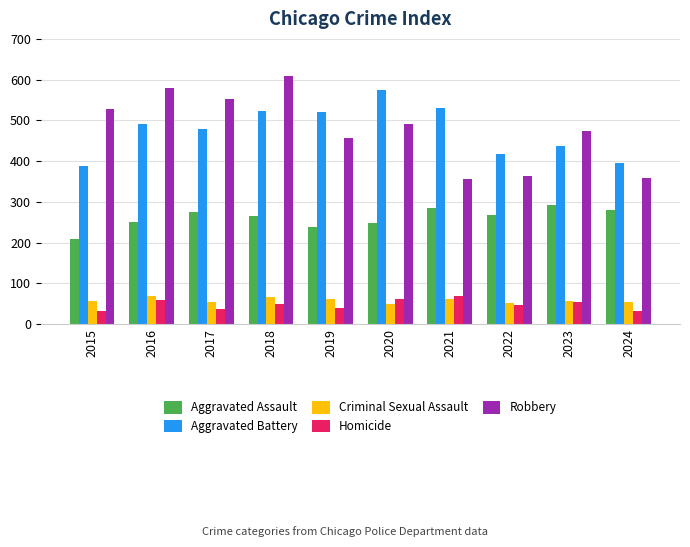

Which series has the widest spread of values?

Robbery